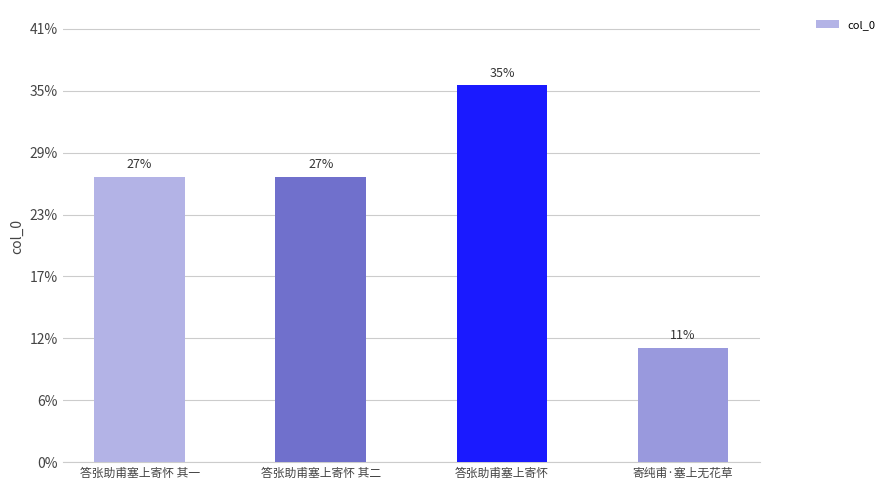

What is the value of the 2nd bar from the left?

533908